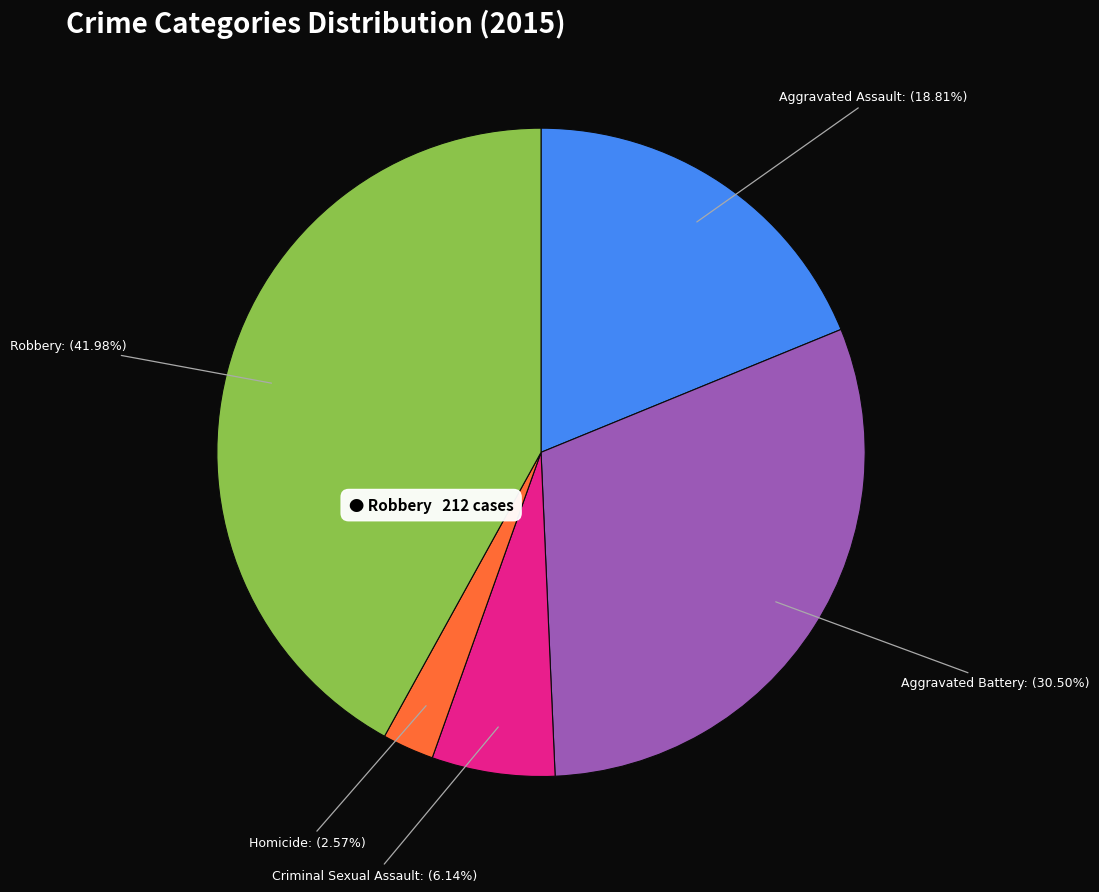

Rank the categories by value from lowest to highest.

Homicide, Criminal Sexual Assault, Aggravated Assault, Aggravated Battery, Robbery